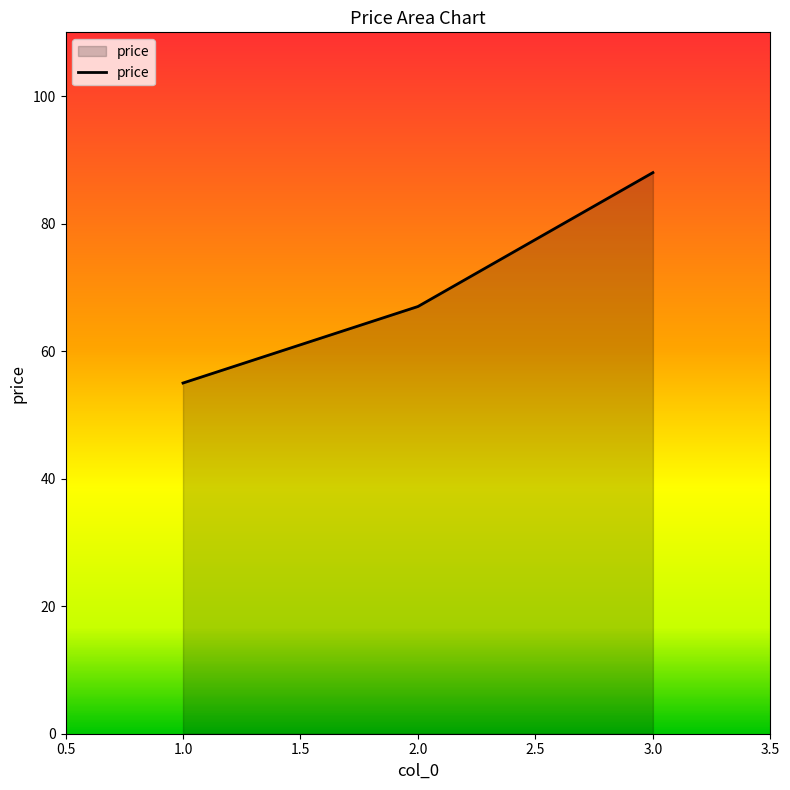

List the labels in order of value, largest first.

3.0, 2.0, 1.0